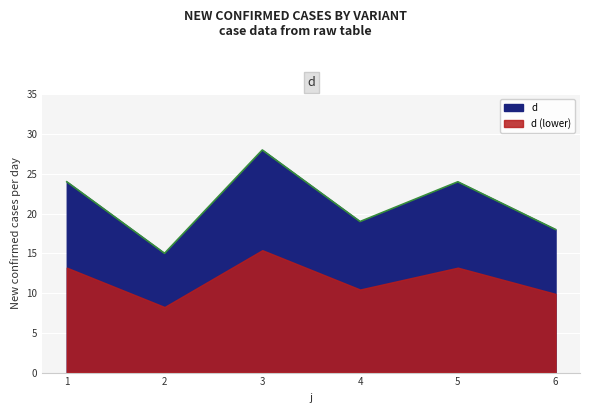

At which category does the data reach its first local valley?

2